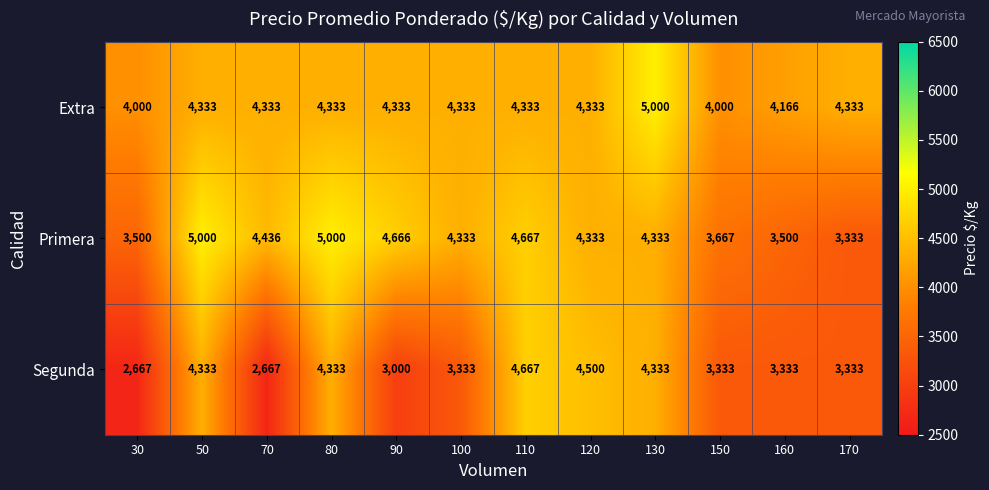

Read the Primera value at 130, to the nearest 100.

4300